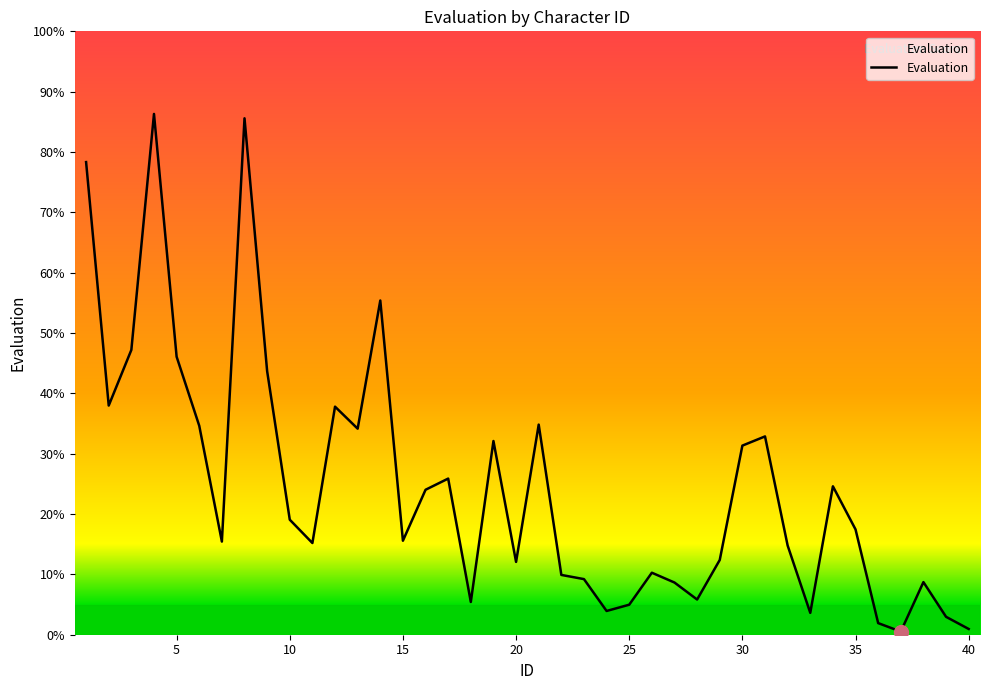

What is the greatest value displayed?

86.3